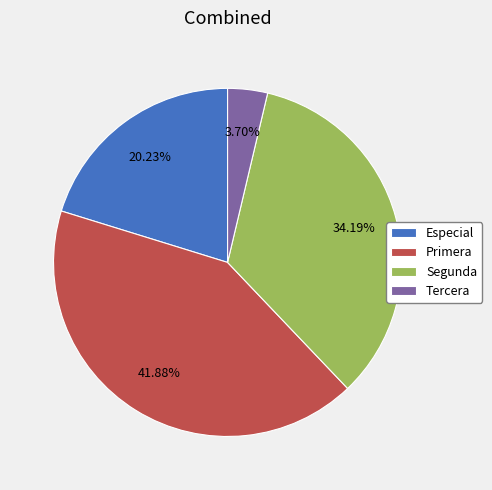

Does Segunda represent more than half of the total?

No